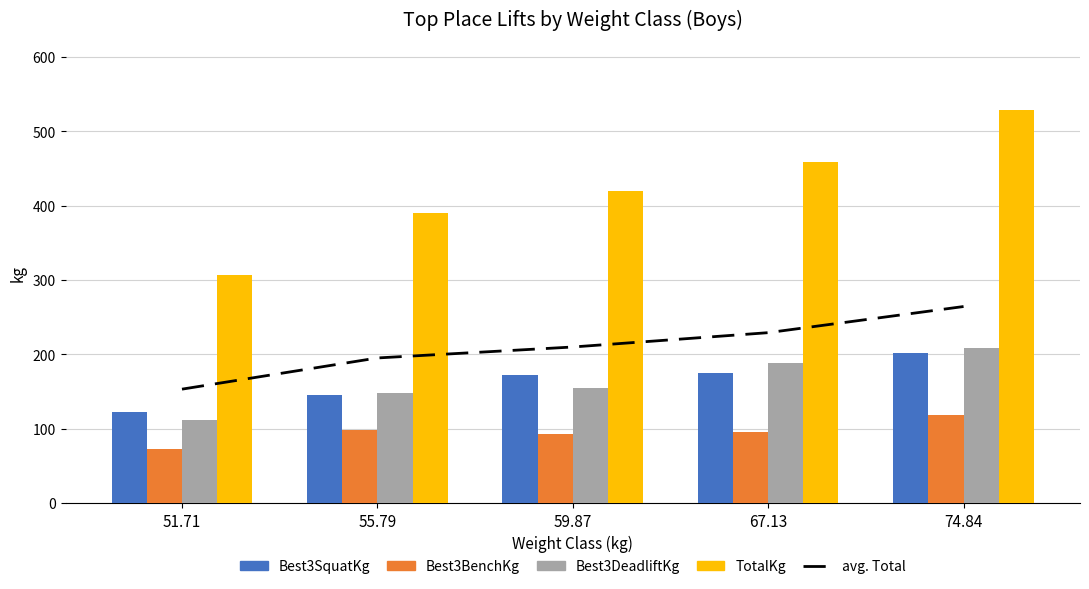

Rank the series by their maximum value, from highest to lowest.

TotalKg, avg. Total, Best3DeadliftKg, Best3SquatKg, Best3BenchKg